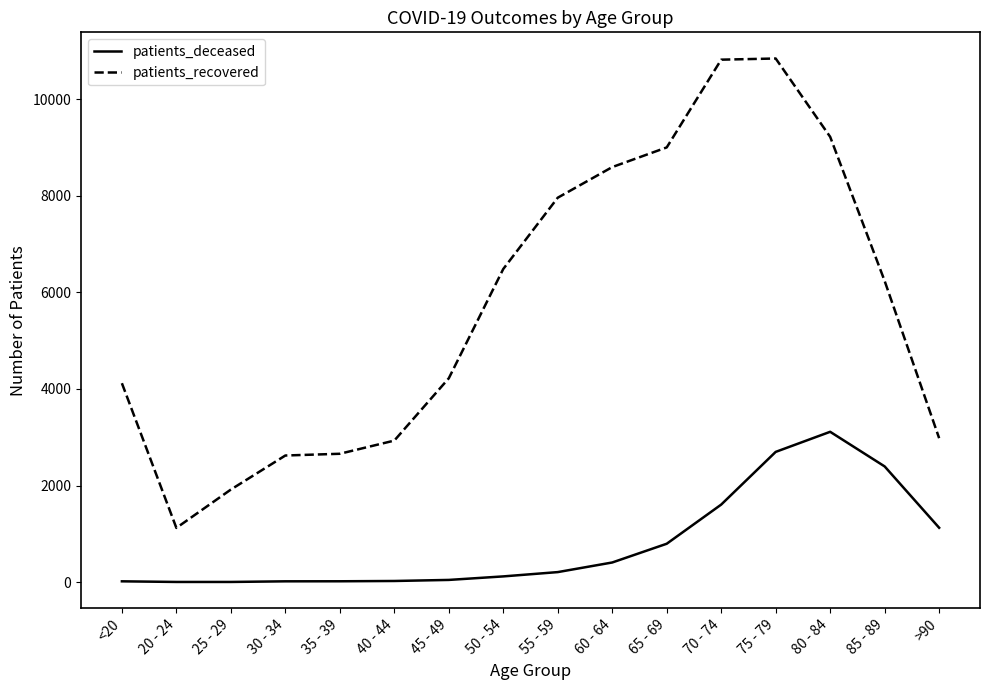

In patients_recovered, how many points are lower than both neighbors (excluding endpoints)?

1